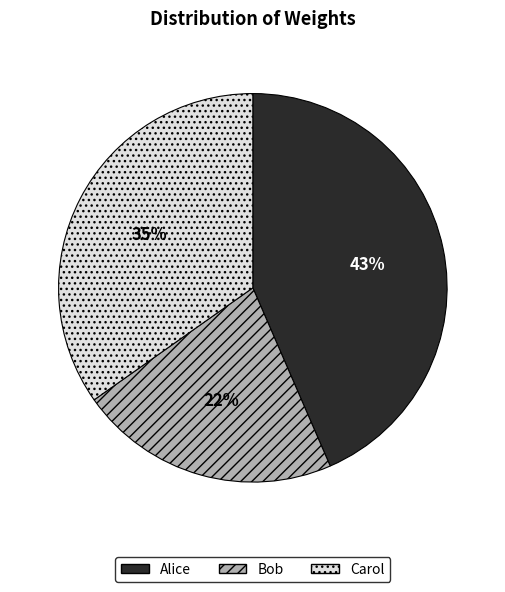

The Alice slice represents 43% of the pie. True or false?

True